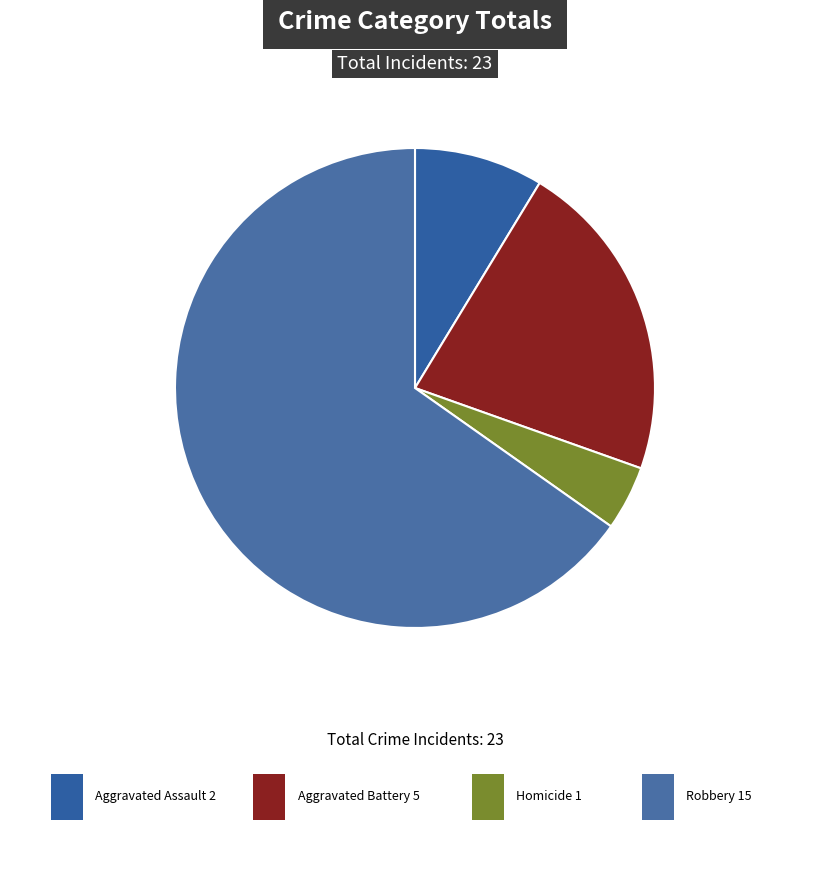

Rank the categories by value from lowest to highest.

Homicide, Aggravated Assault, Aggravated Battery, Robbery